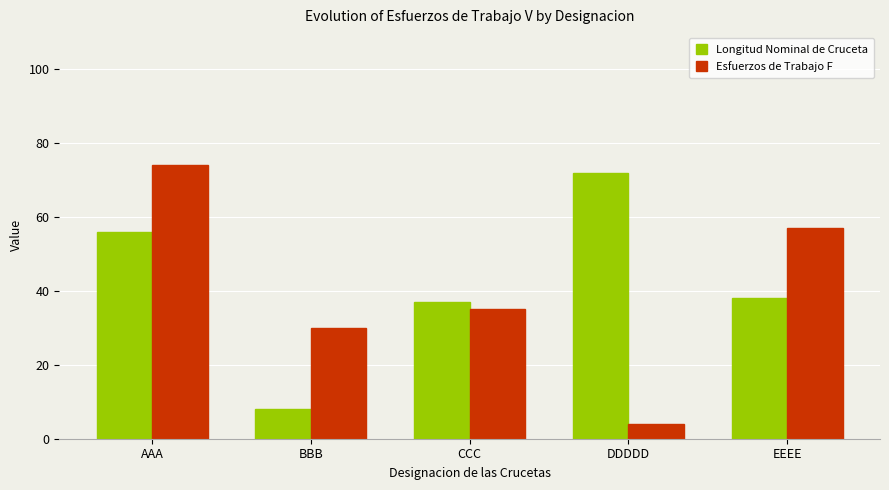

Reading left to right, list all the values displayed in this chart.

Longitud Nominal de Cruceta: AAA=56	BBB=8	CCC=37	DDDDD=72	EEEE=38
Esfuerzos de Trabajo F: AAA=74	BBB=30	CCC=35	DDDDD=4	EEEE=57